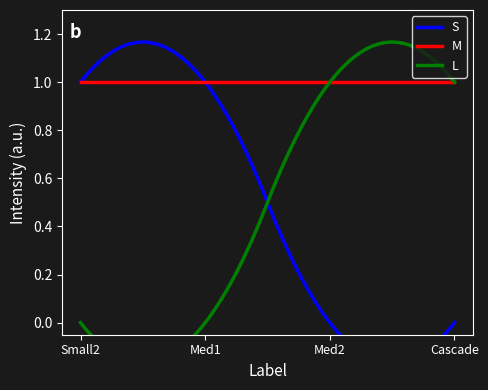

At which category is the sum across all series the highest?

Small2